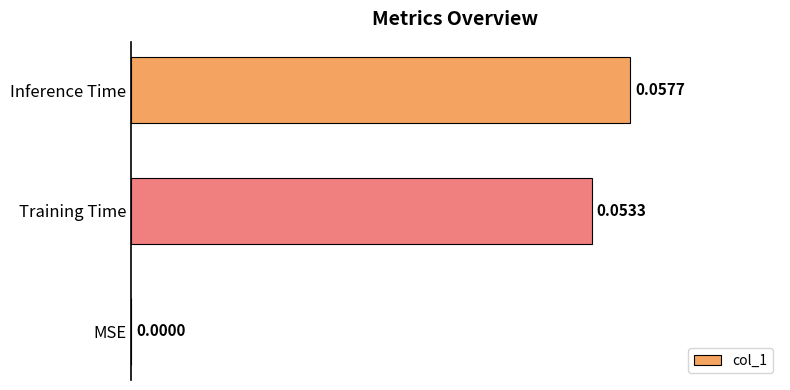

How many data points does each series have?

3